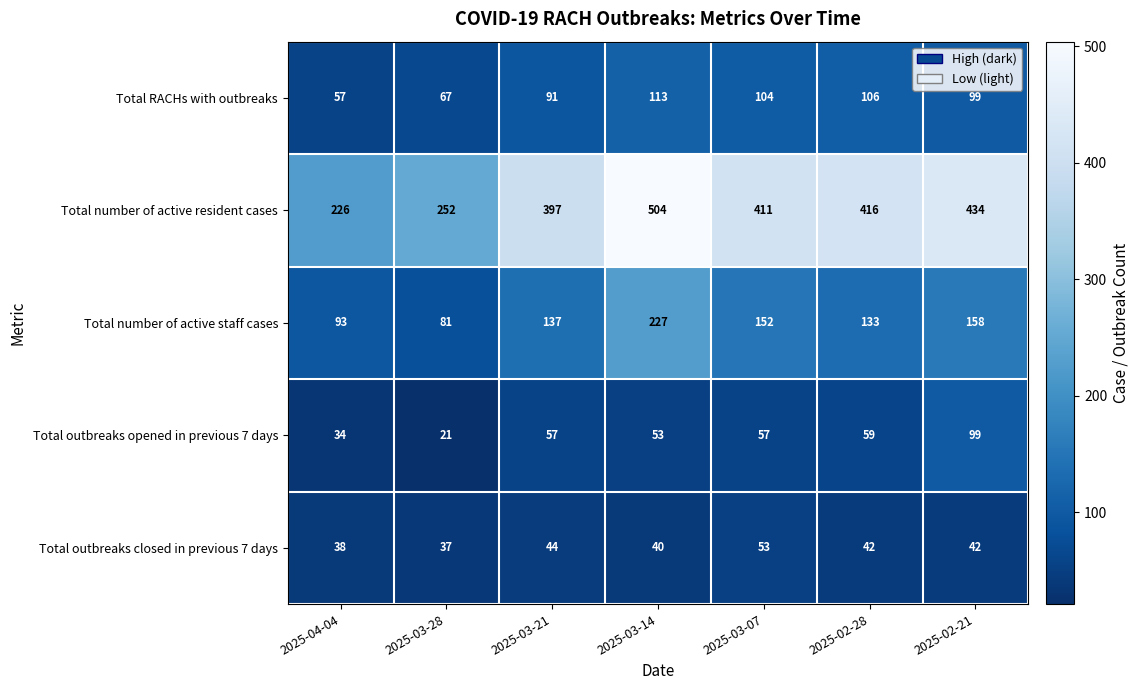

At how many categories does at least one series exceed 193?

7